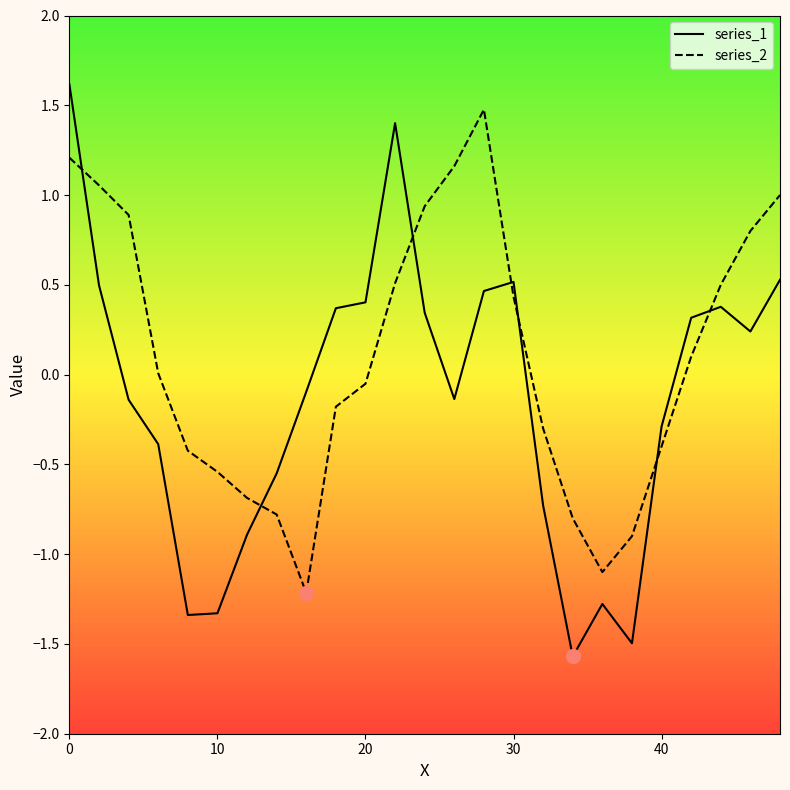

True or false: series_1 and series_2 cross at least once.

True